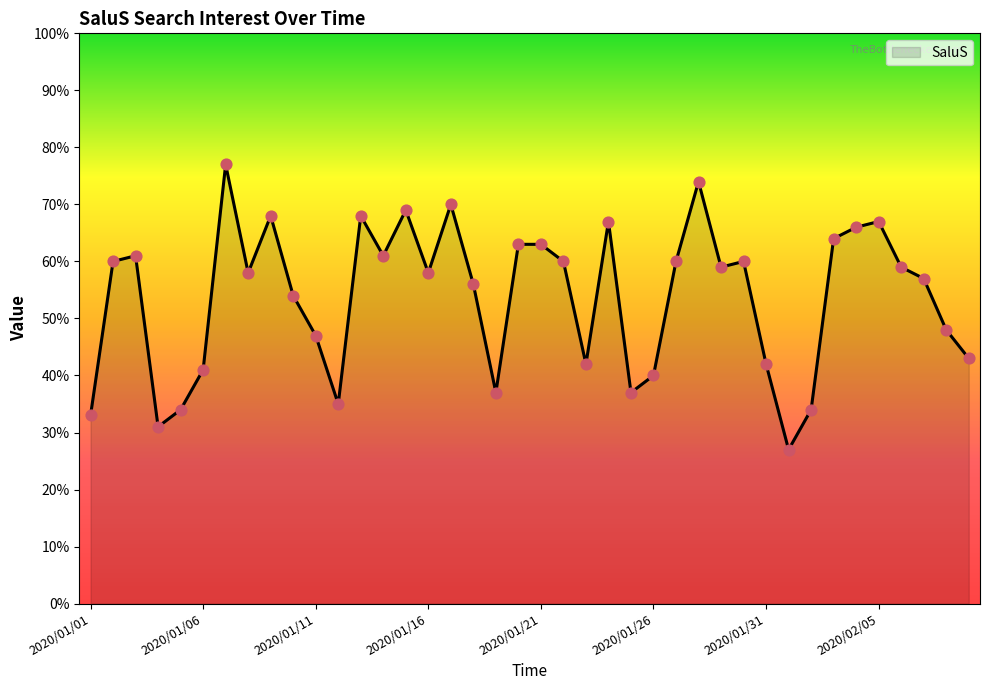

What is the maximum value shown in the chart?

77